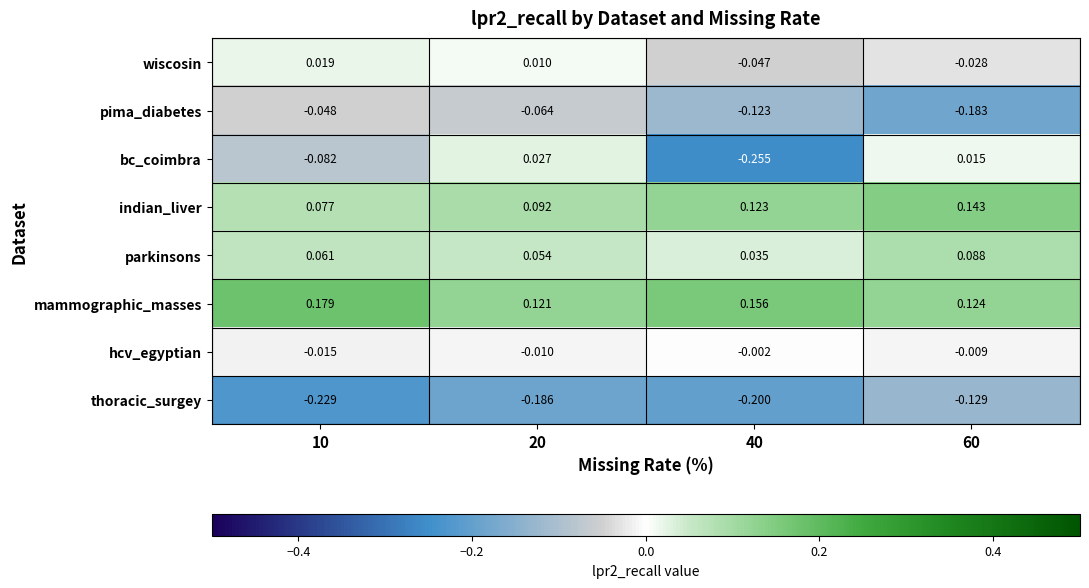

Is the value of hcv_egyptian at 10 greater than the value of wiscosin at 20?

No